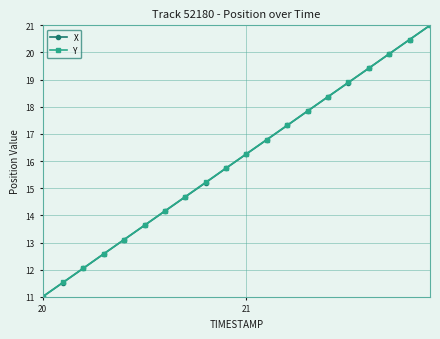

What is the maximum value for X?

21.0